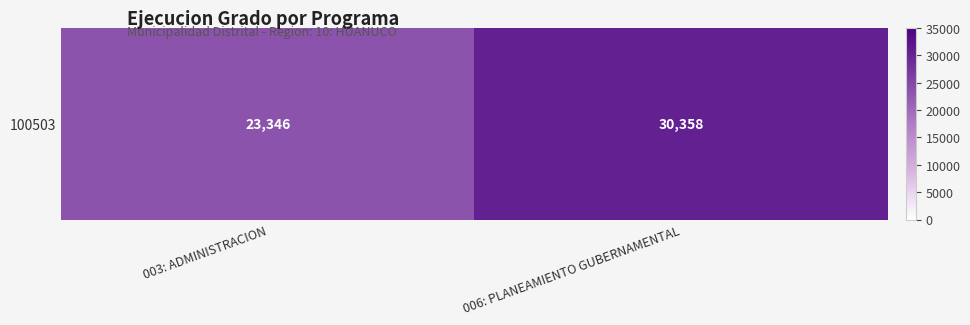

Which label corresponds to the smallest value in the chart?

003: ADMINISTRACION